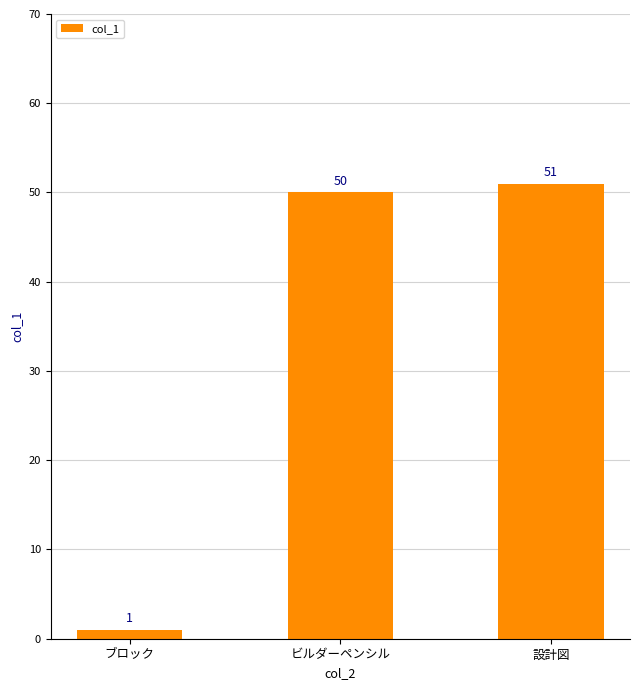

What is the value of the 1st bar from the left?

1